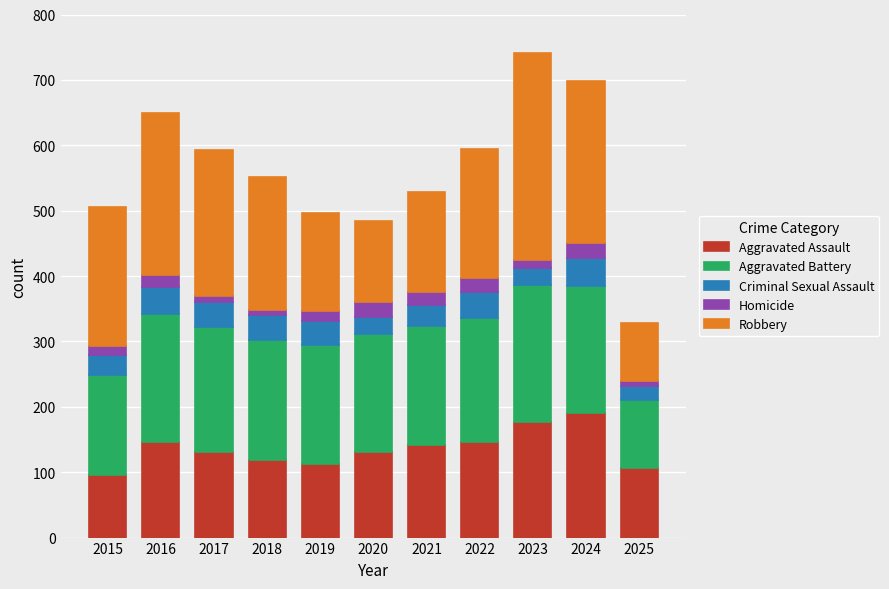

What is the value of the Aggravated Assault bar at the 7th from the left?

142